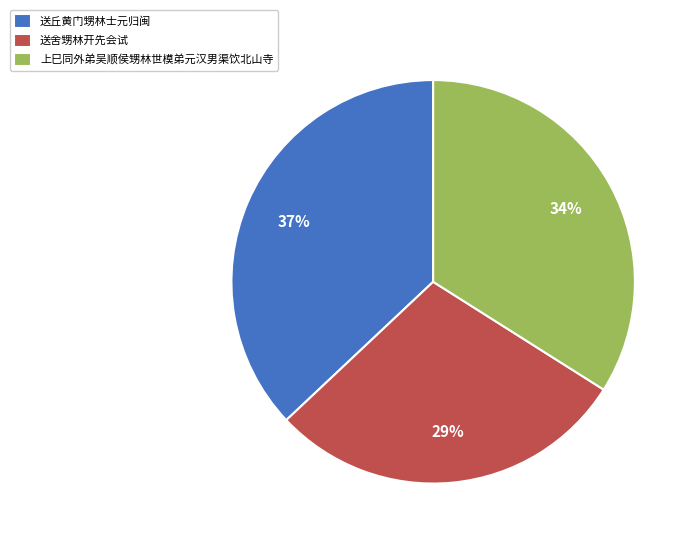

Which slice is the smallest?

送舍甥林开先会试